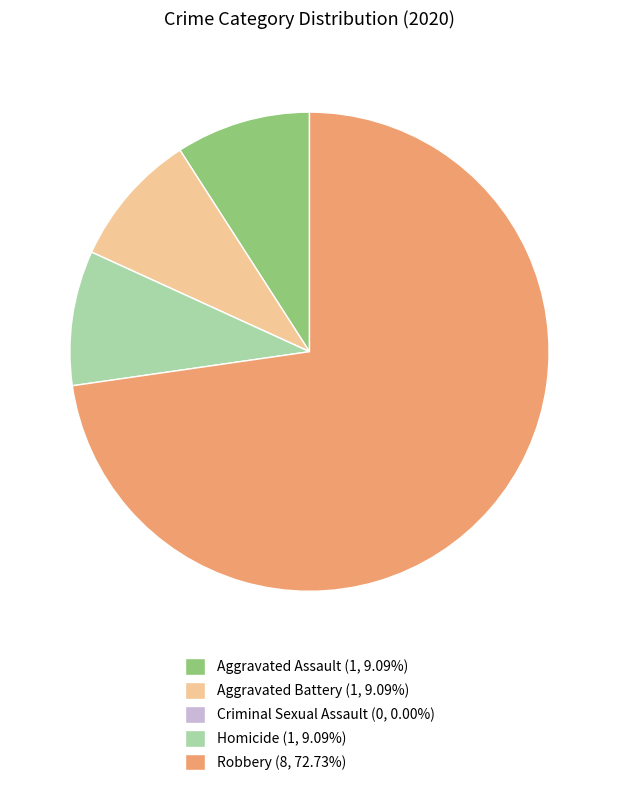

Approximately how many times larger is the value at Robbery (8, 72.73%) compared to Aggravated Assault (1, 9.09%)?

8.0